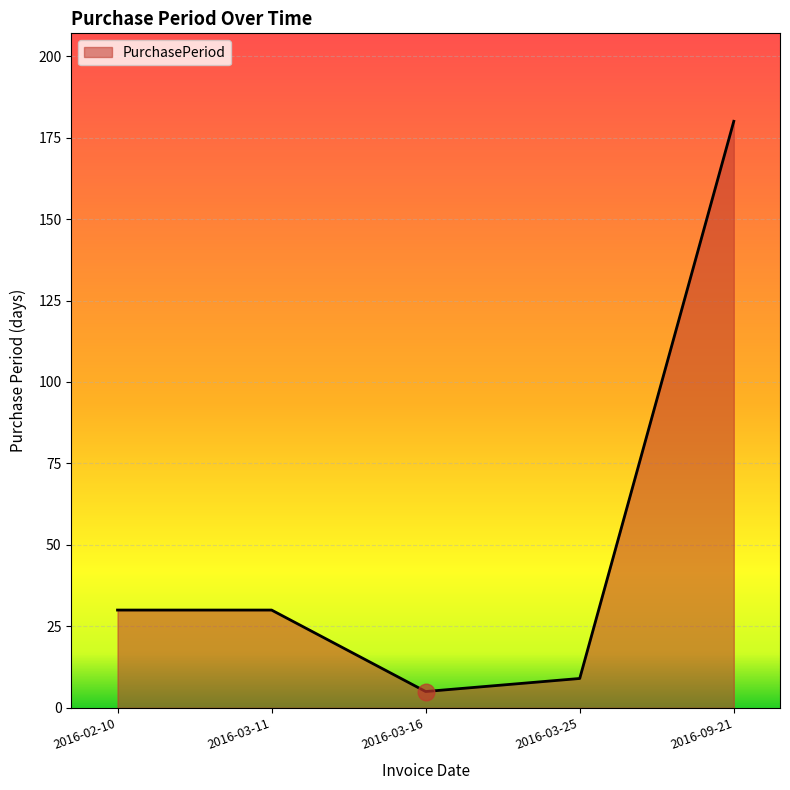

Which category has the highest value across all series?

2016-09-21